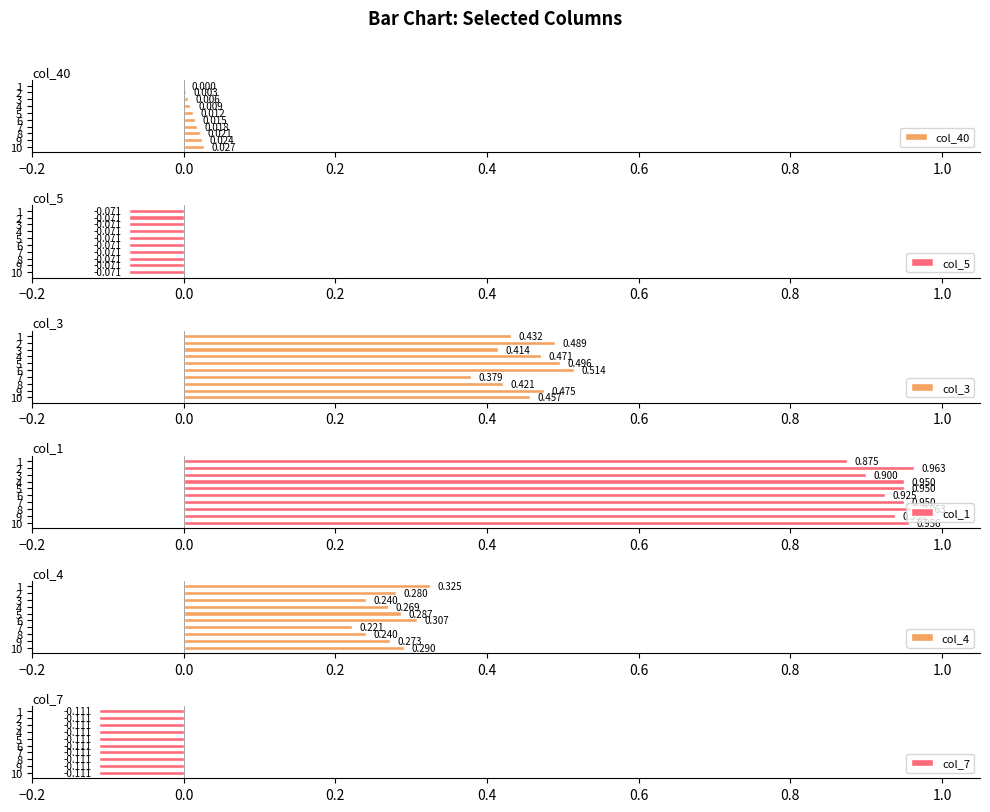

Between 0.0 and 0.2, which series saw the biggest shift?

col_3